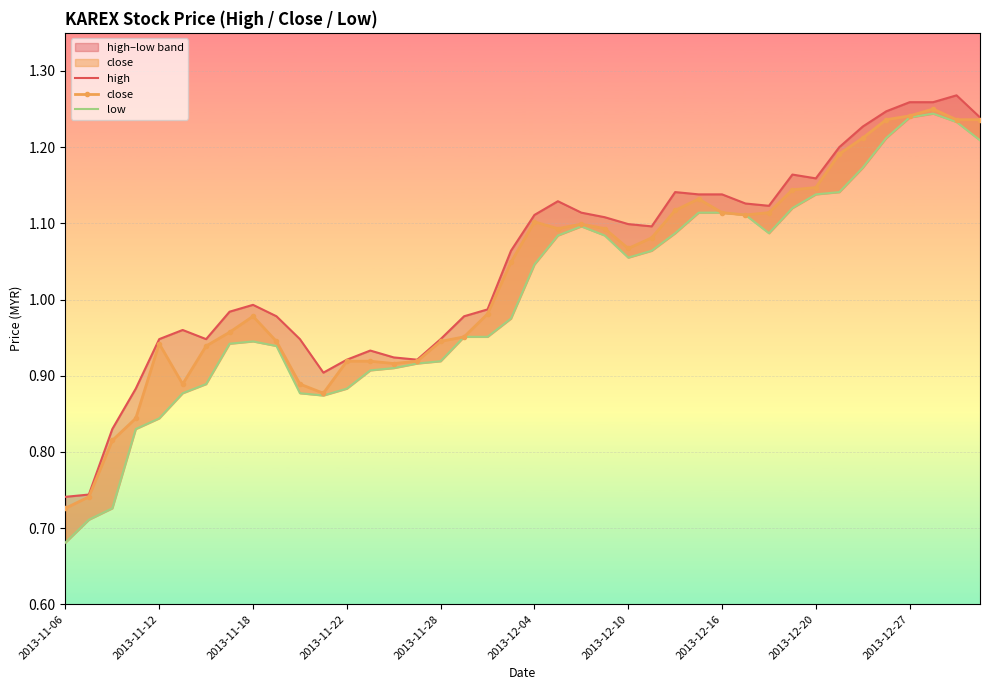

What is the average value of the low series?

1.0